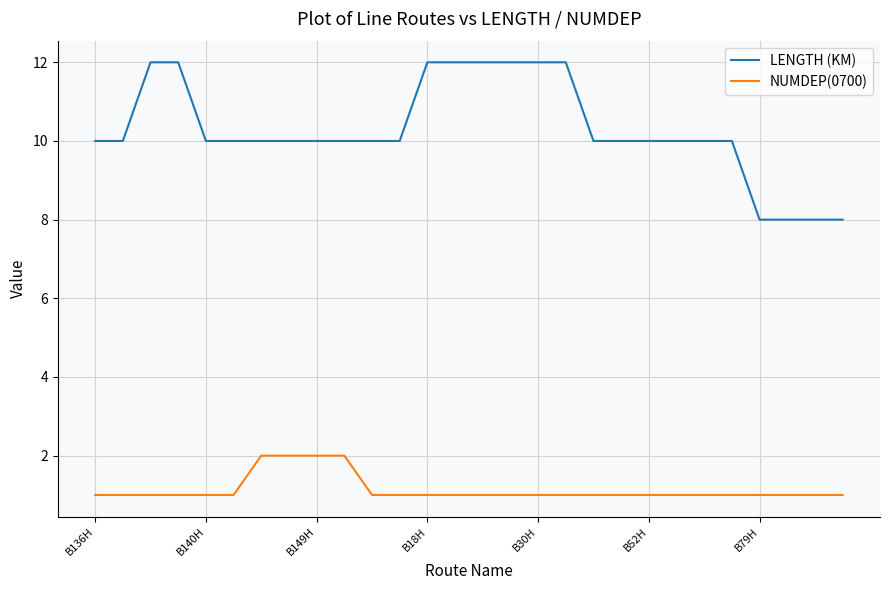

Rank the series by their maximum value, from highest to lowest.

LENGTH (KM), NUMDEP(0700)